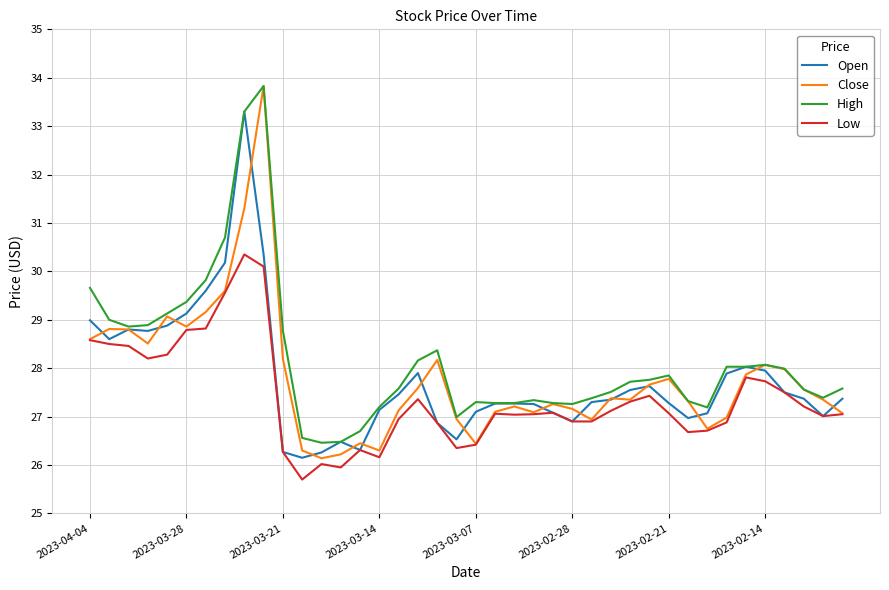

What is the maximum value shown in the chart?

33.8